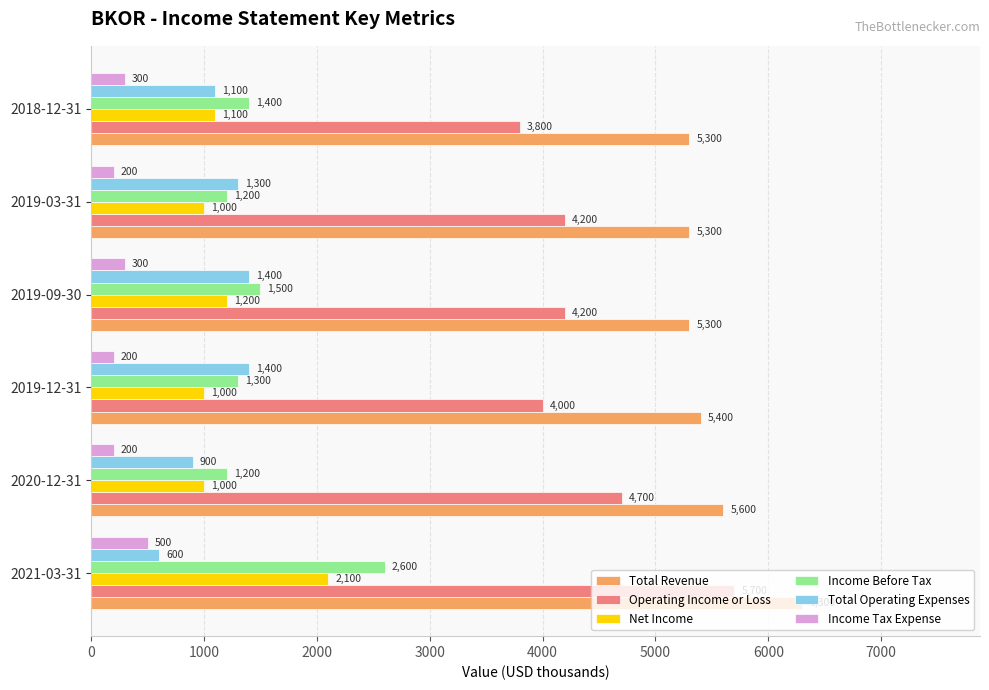

What is the approximate value of Total Operating Expenses at 2019-09-30, to the nearest 10?

1400